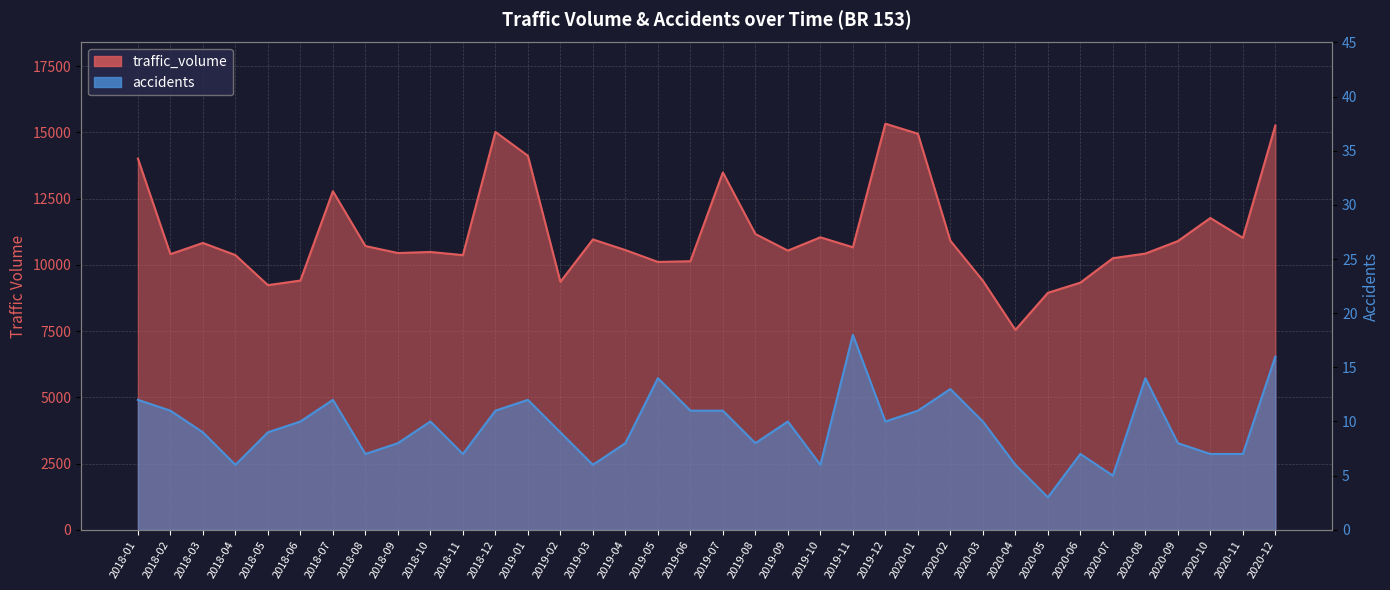

Between 2018-07 and 2018-11, which series saw the biggest shift?

traffic_volume